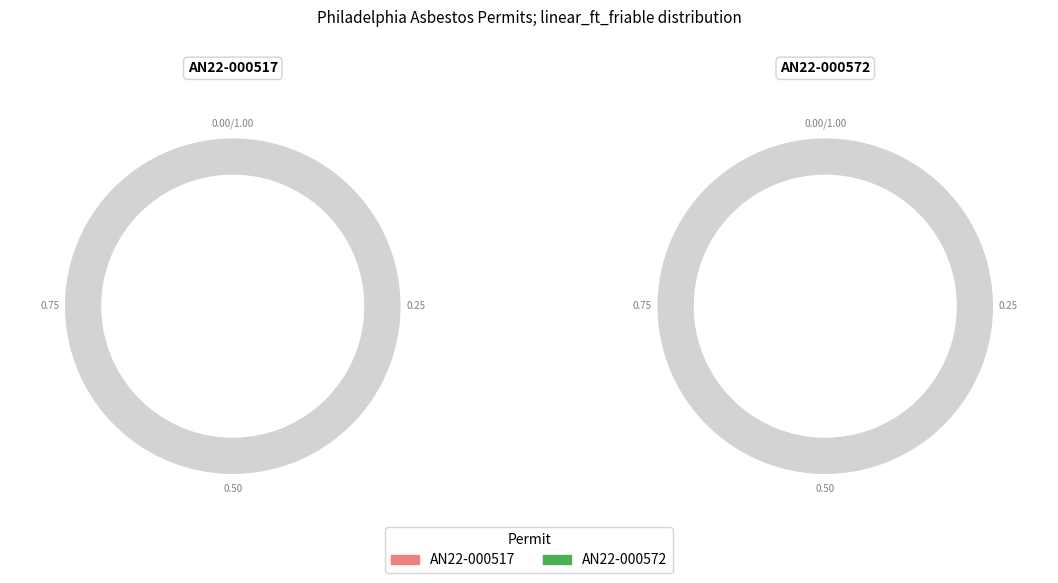

Is the sum of AN22-000572 and AN22-000517 greater than half?

Yes